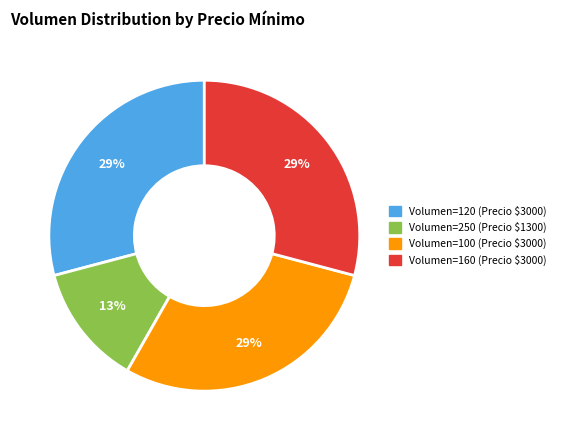

Does any single category account for the majority?

No